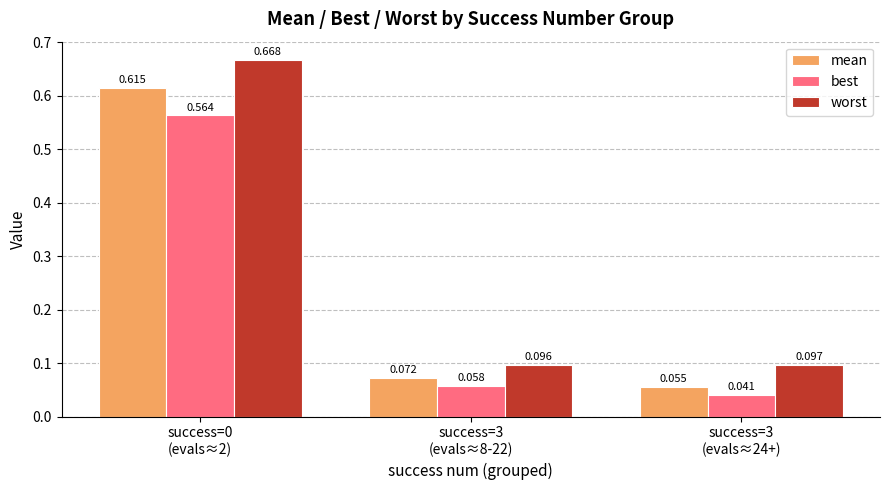

List the series in order of their overall mean, lowest first.

best, mean, worst